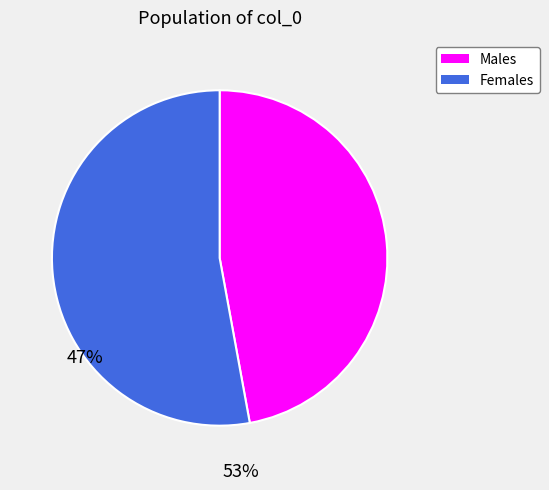

Is there any slice that represents more than half of the pie?

Yes